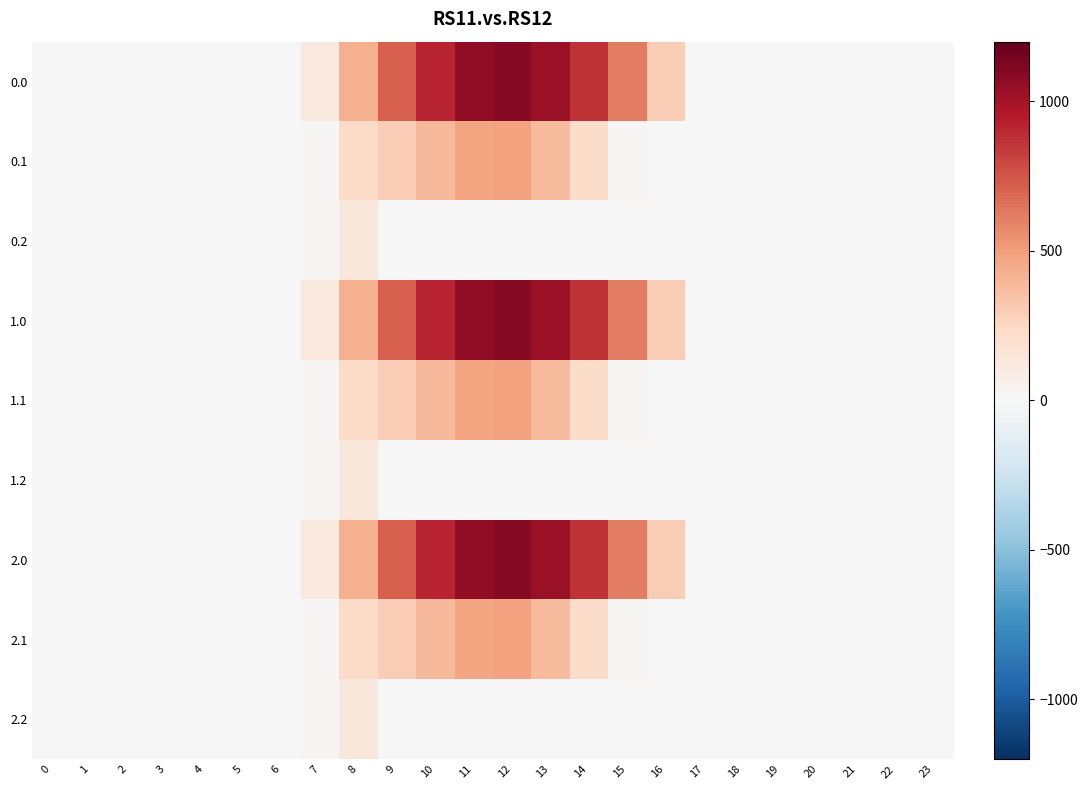

Rank the series at 8 from lowest to highest value.

0.2, 1.2, 2.2, 0.1, 1.1, 2.1, 0.0, 1.0, 2.0